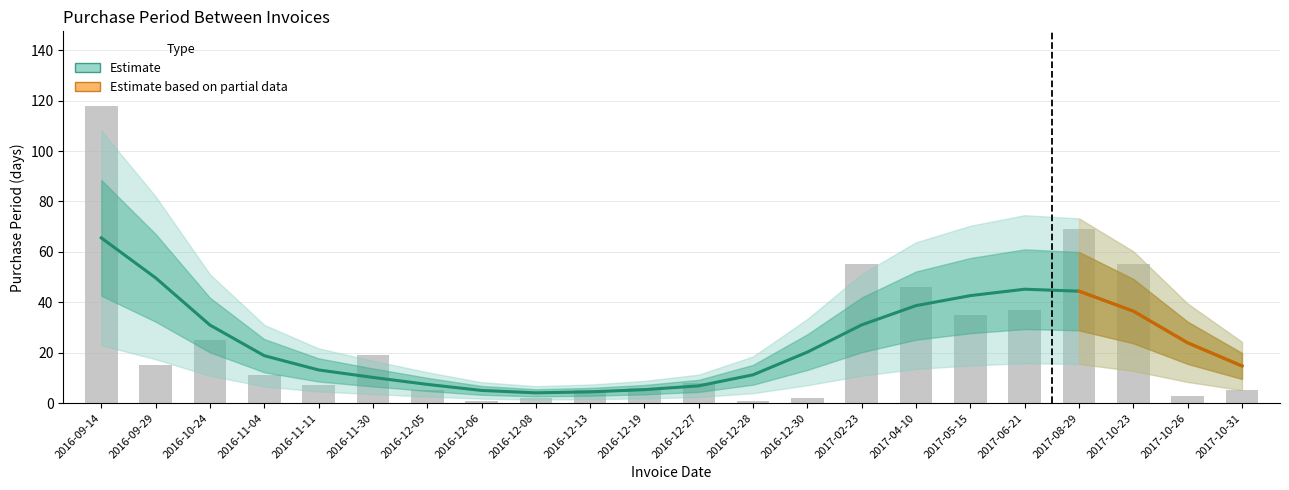

Count the number of values greater than 11.

10